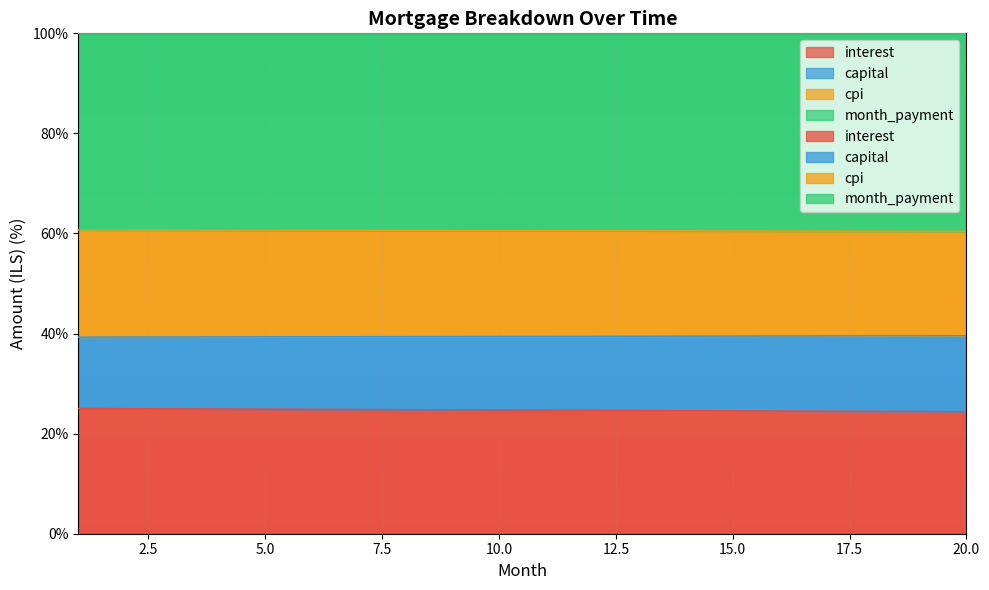

True or false: month_payment and interest intersect in this chart.

False